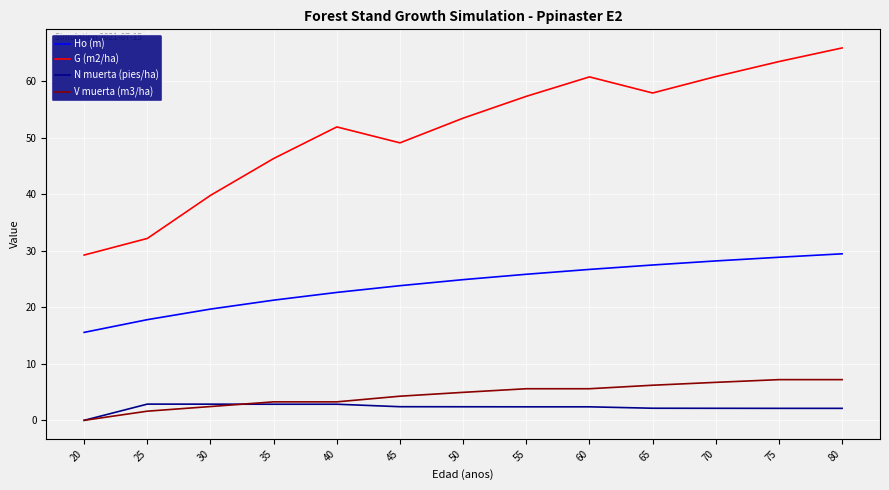

The value of Ho (m) at 50 is 5.1. True or false?

False